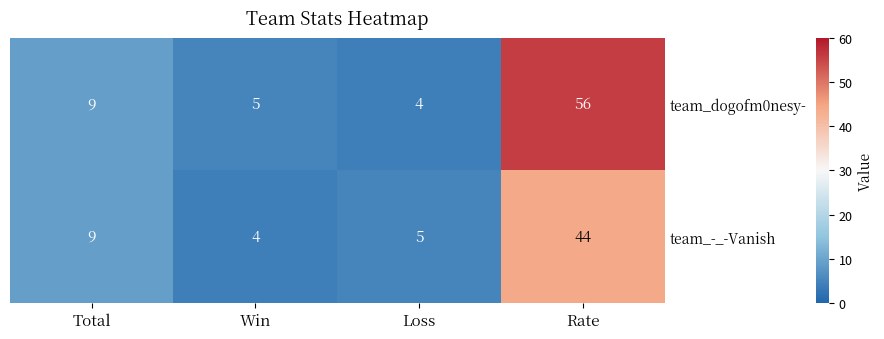

What is the total value across all series at Loss?

9